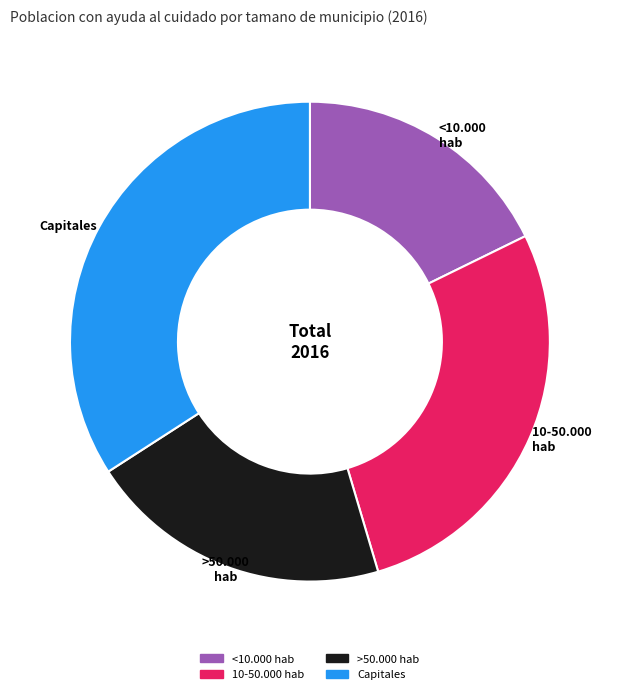

Is there any slice that represents more than half of the pie?

No